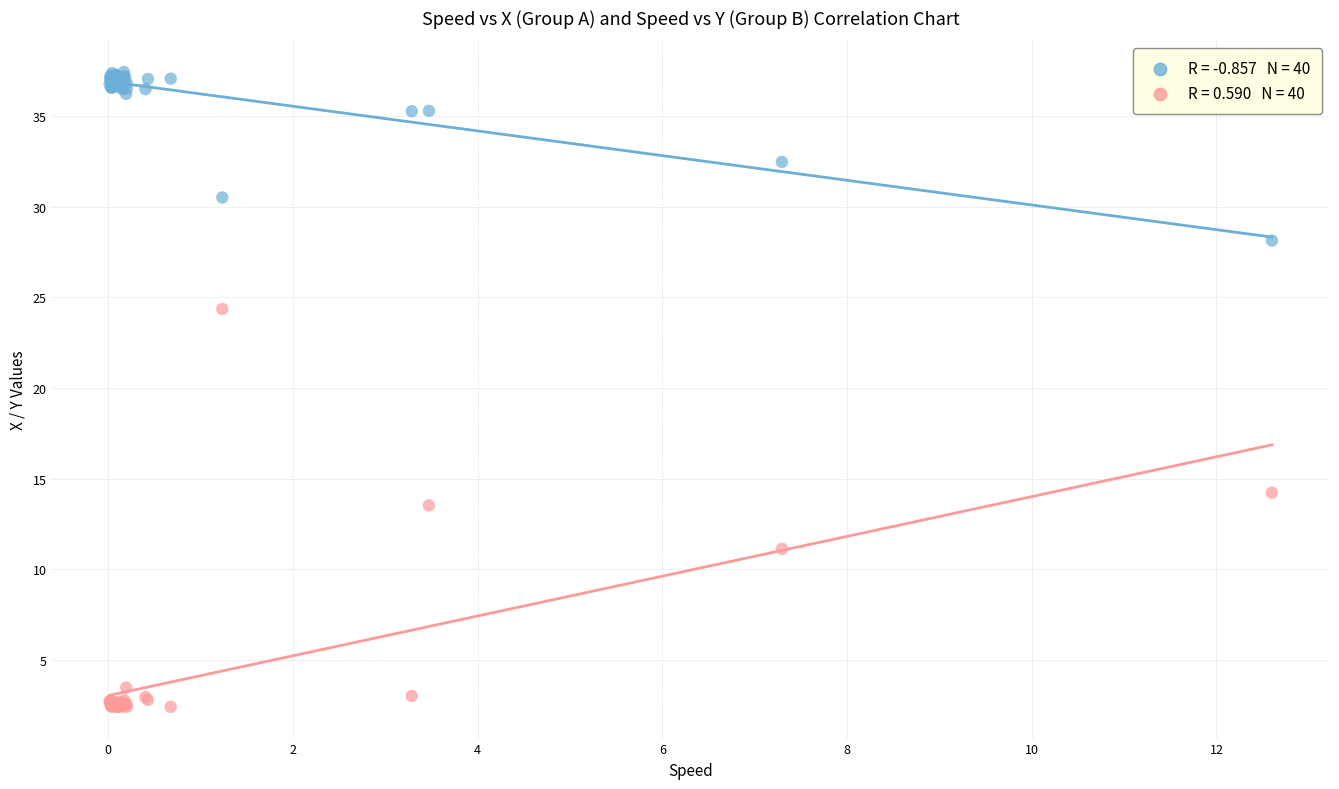

Across all series, what Y value is closest to 19?

14.2